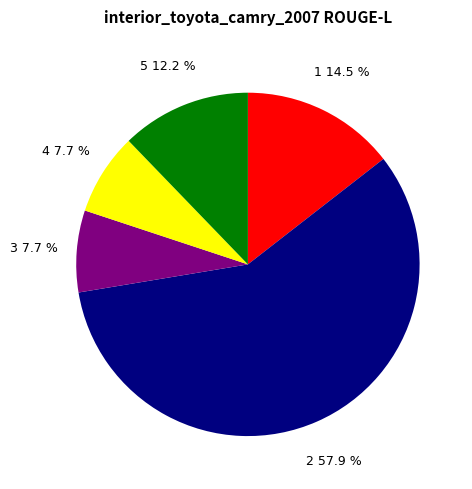

To the nearest percent, what is the difference between the 1 and 5 slice percentages?

2%